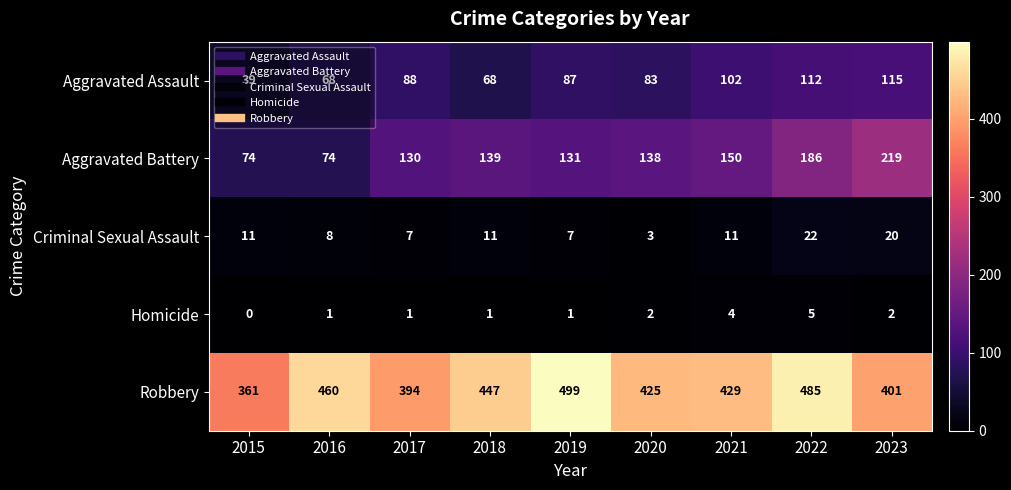

Where is Robbery nearest to the value 430?

2021